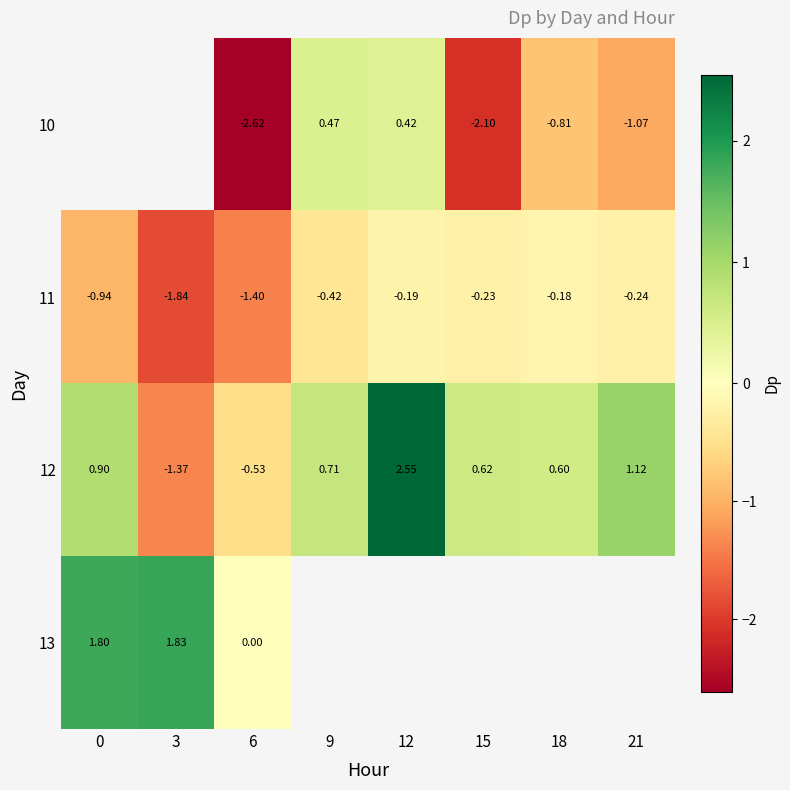

Is the value of 12 at 12 greater than the value of 10 at 12?

Yes